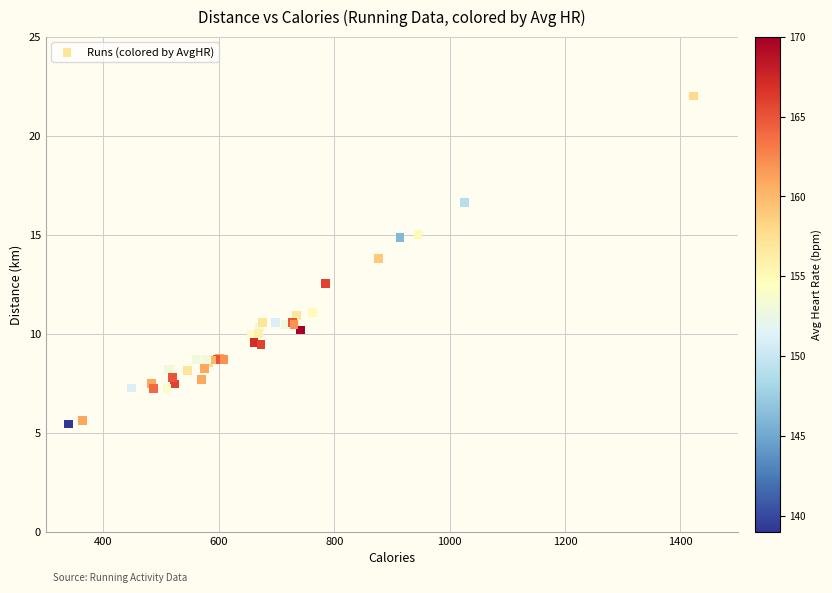

What Y value in the scatter plot is closest to 13?

12.5